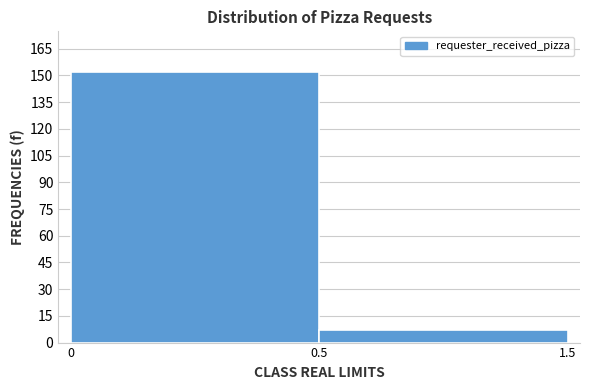

Reading right to left, extract all data points from this chart.

7	152